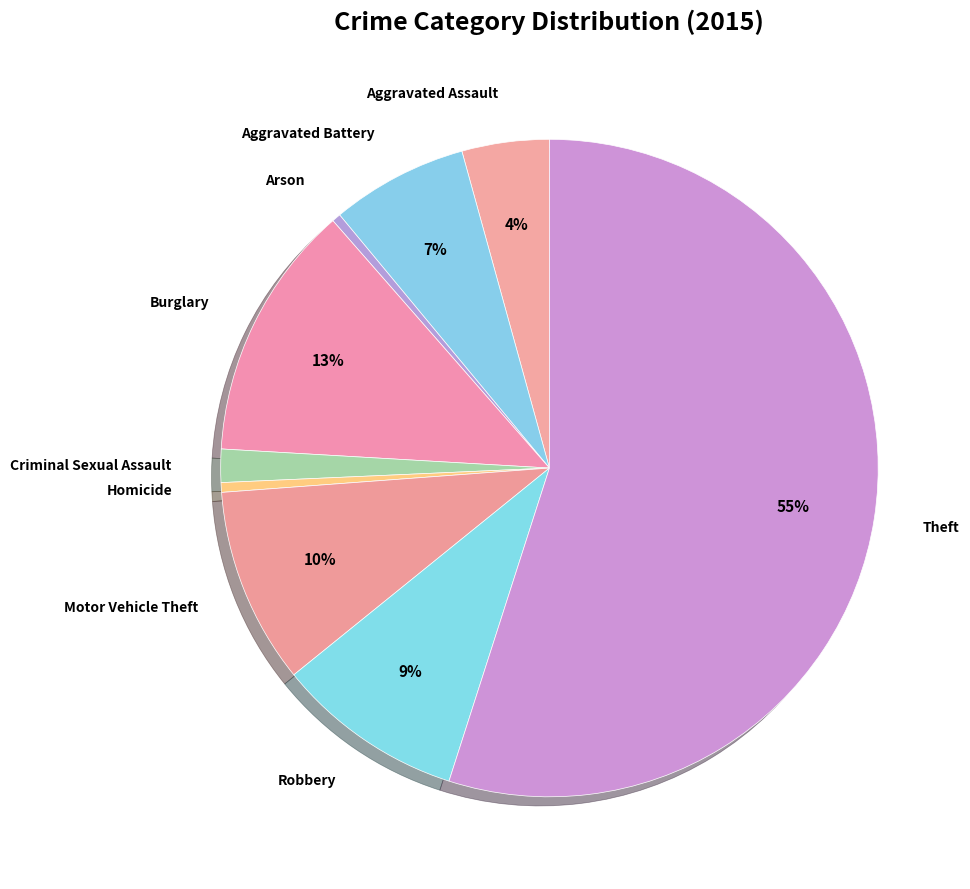

Is the sum of Burglary and Arson greater than half?

No